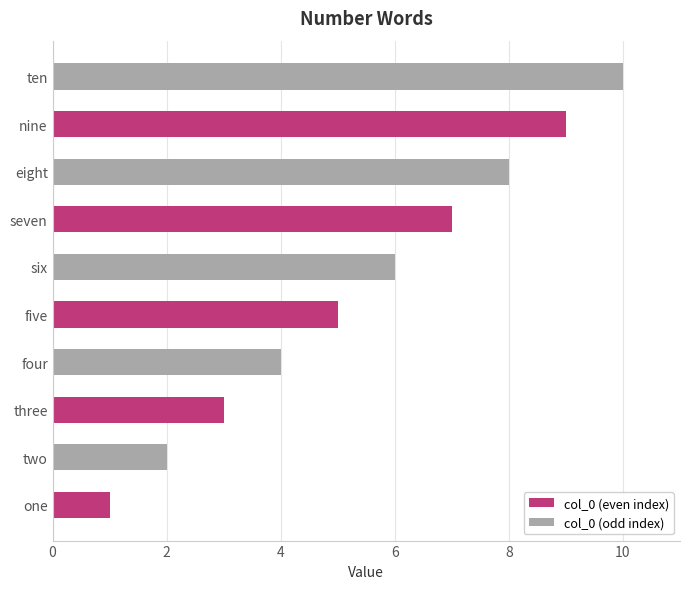

What is the change in value from five to eight?

+3